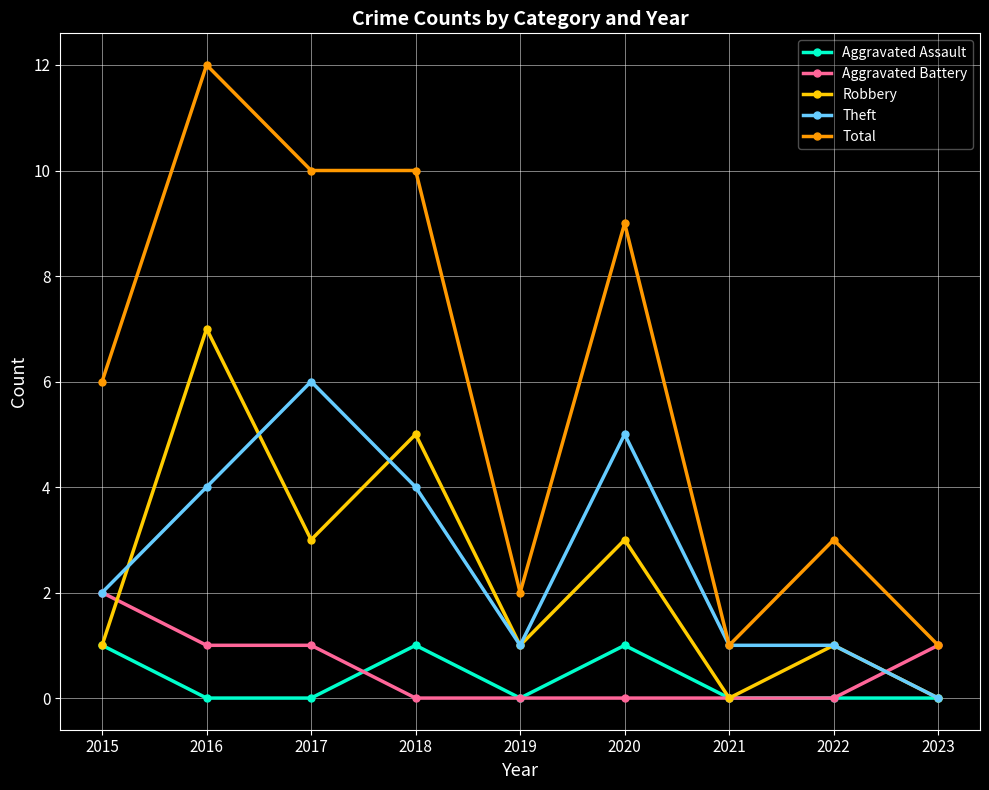

At which category does the chart reach its peak across all series?

2016